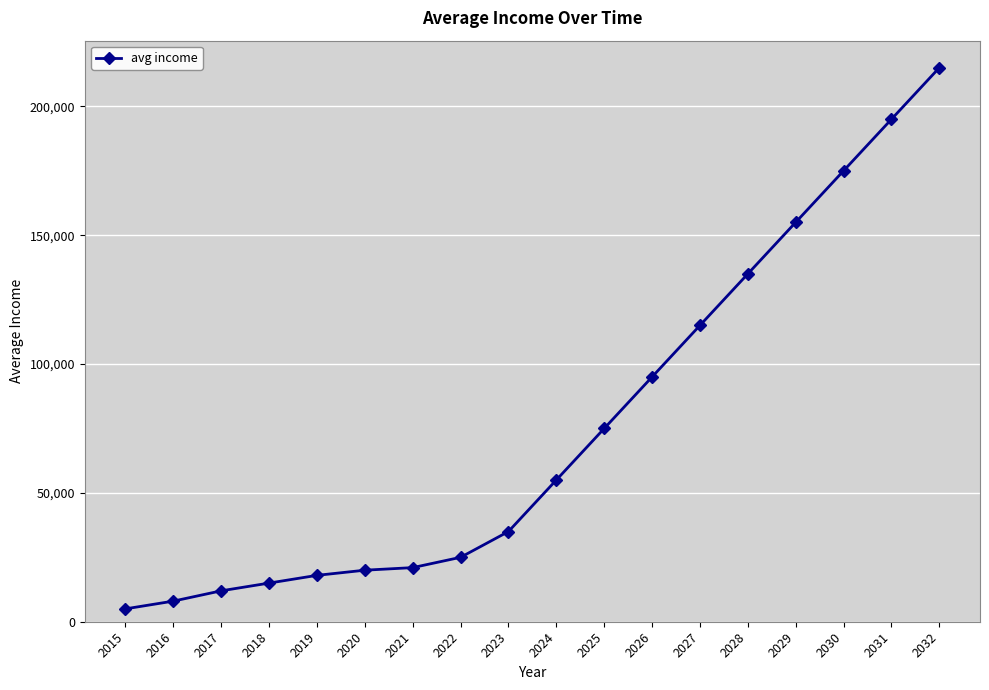

What is the difference between the second highest and second lowest values?

187000